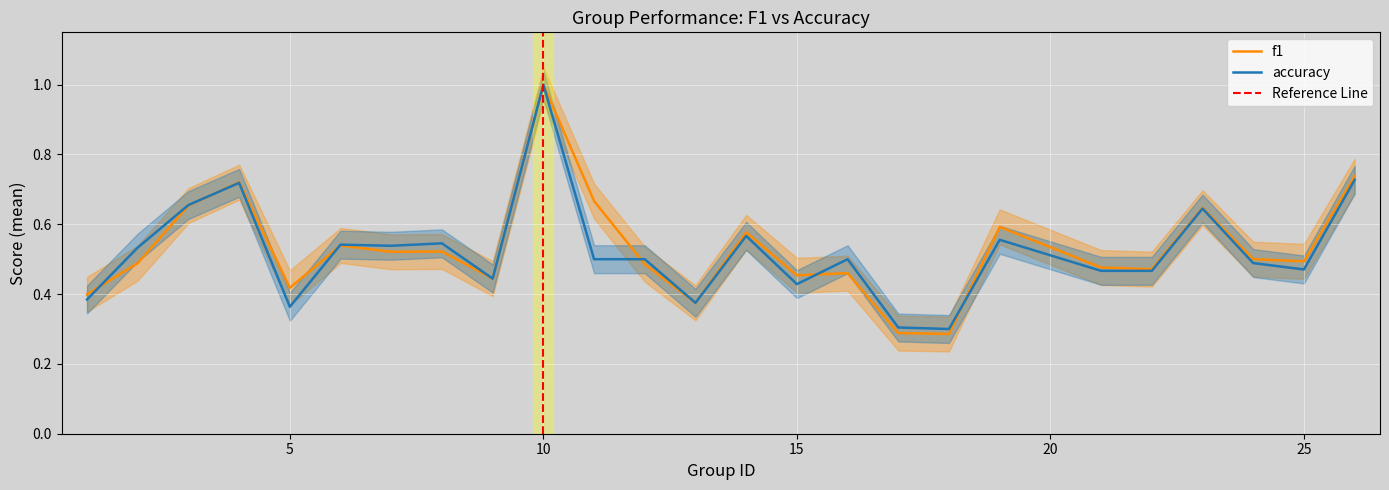

How many interior local valleys does the accuracy series have?

7